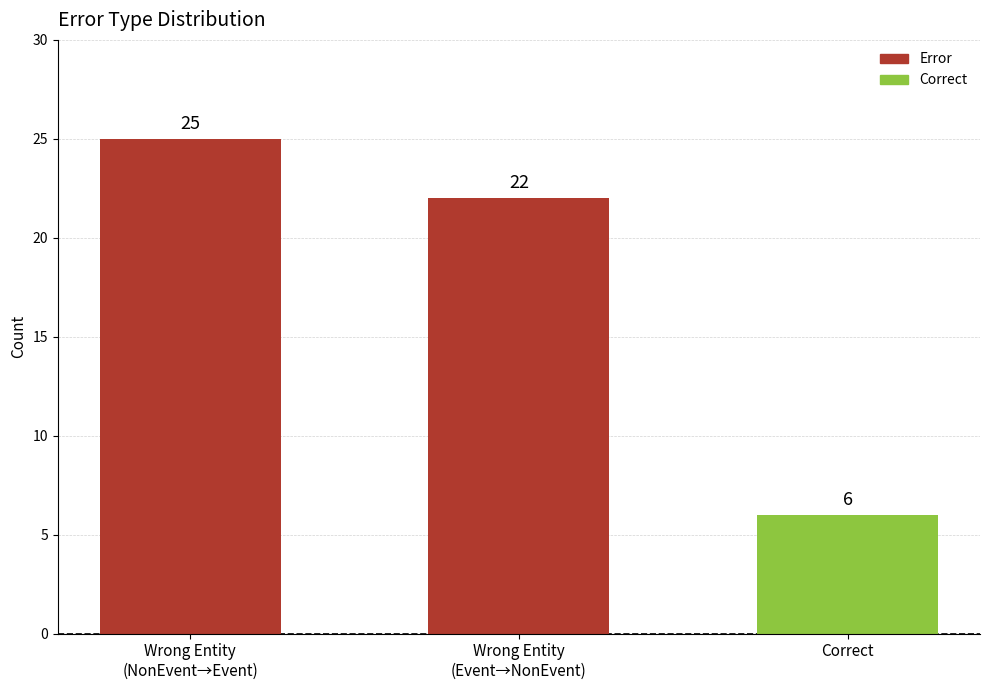

Which category has the lowest value across all series?

Correct